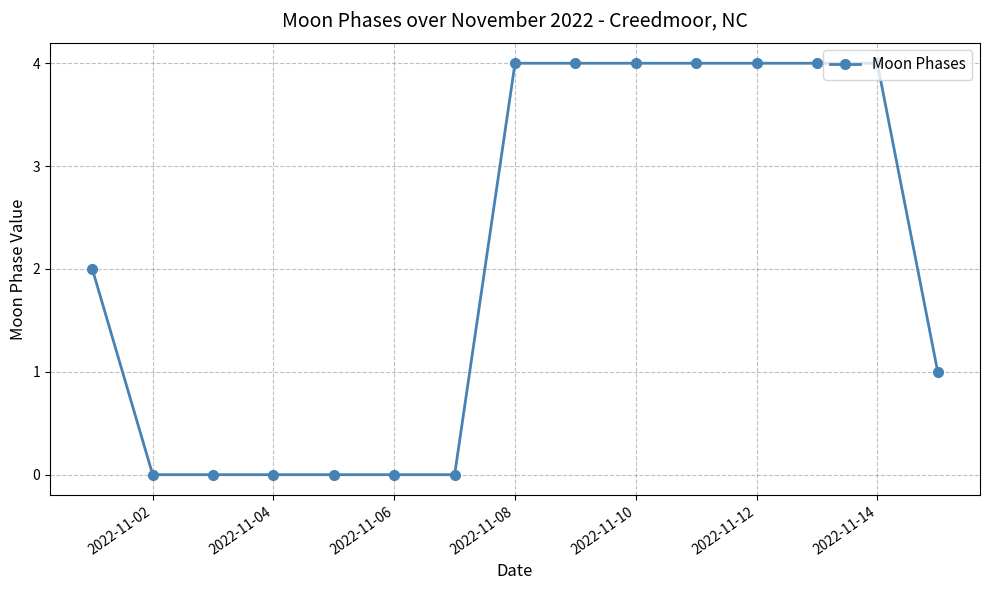

How many values are below 2?

7